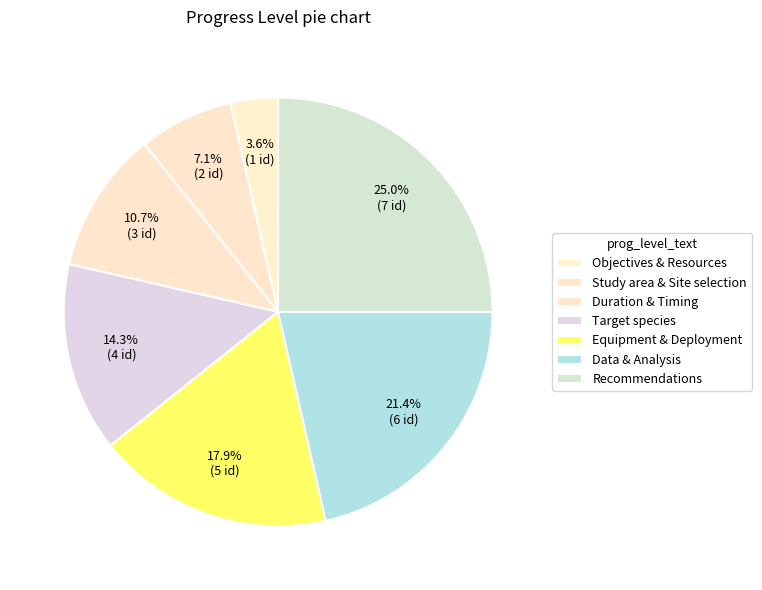

How many slices are in this pie chart?

7